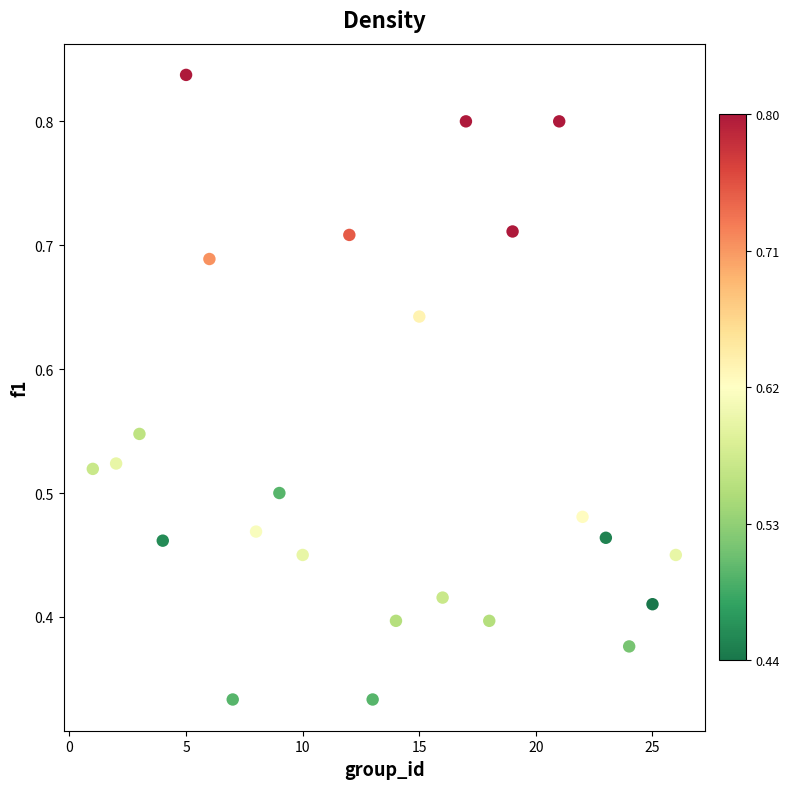

What is the range of X values (max minus min)?

25.0